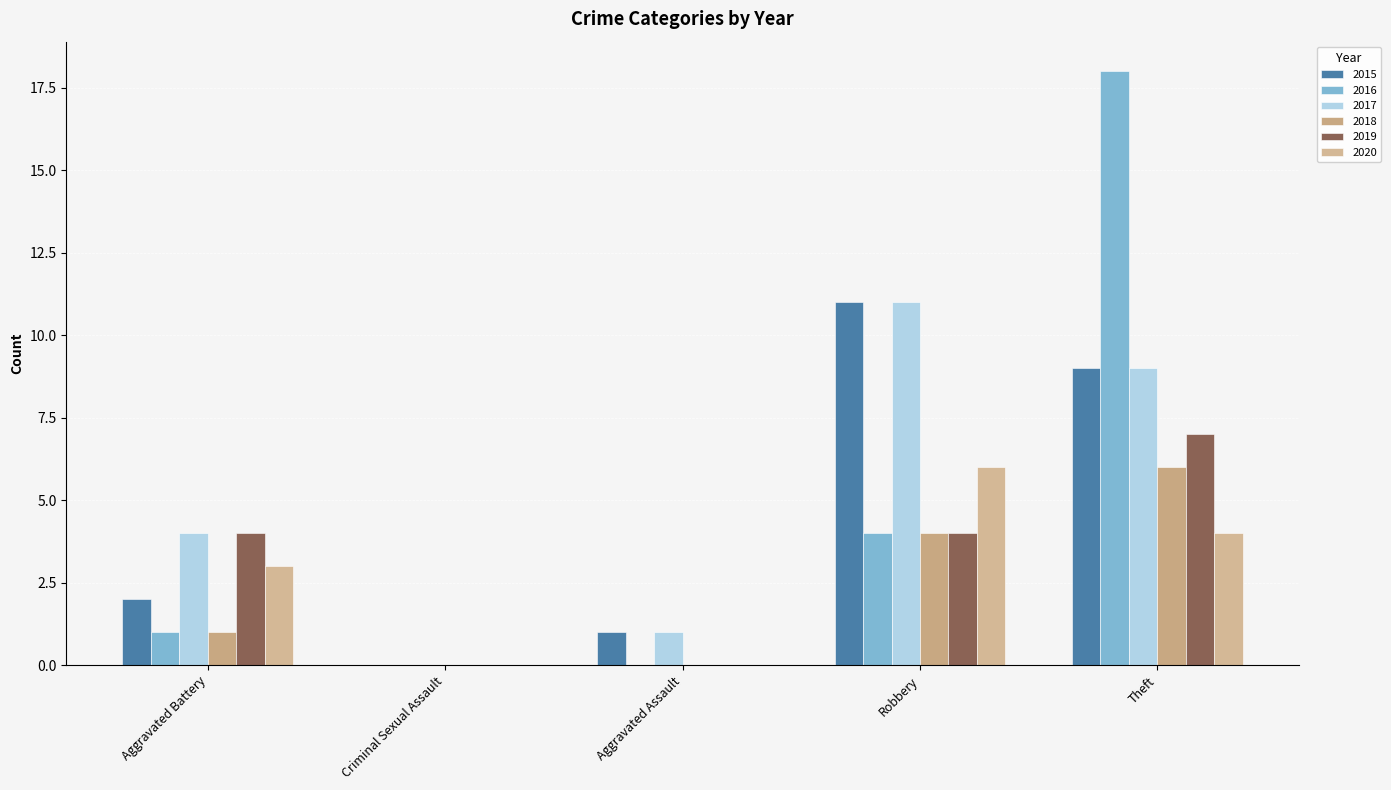

Count the number of data series in this chart.

6